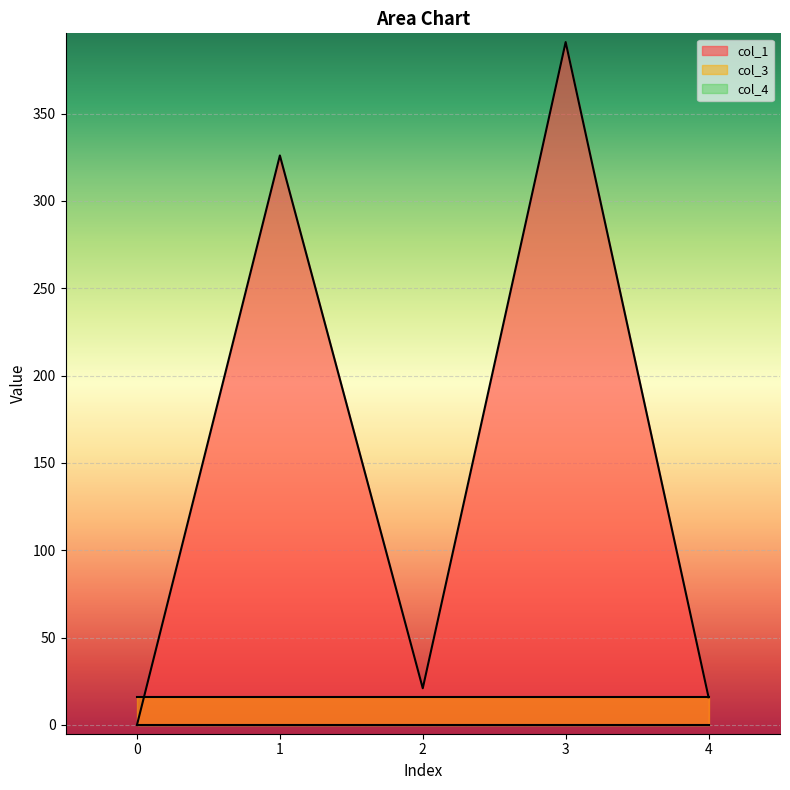

Does the chart display data point markers on the line(s)?

No